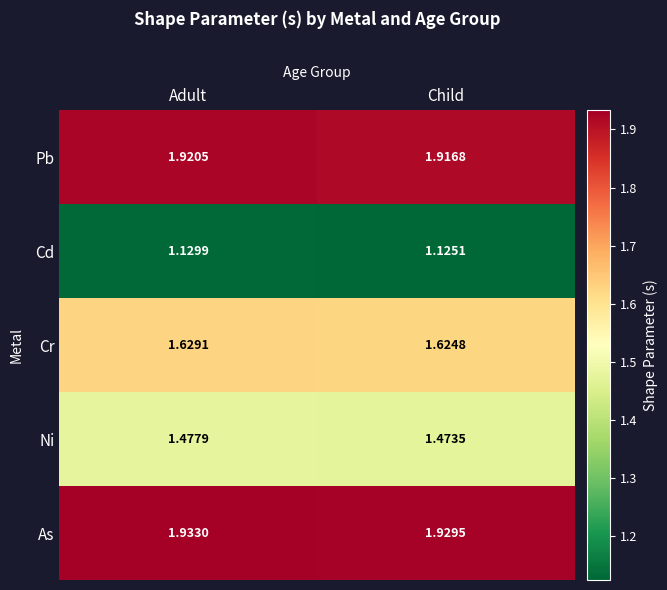

Which series changed the most between Adult and Child?

Cd